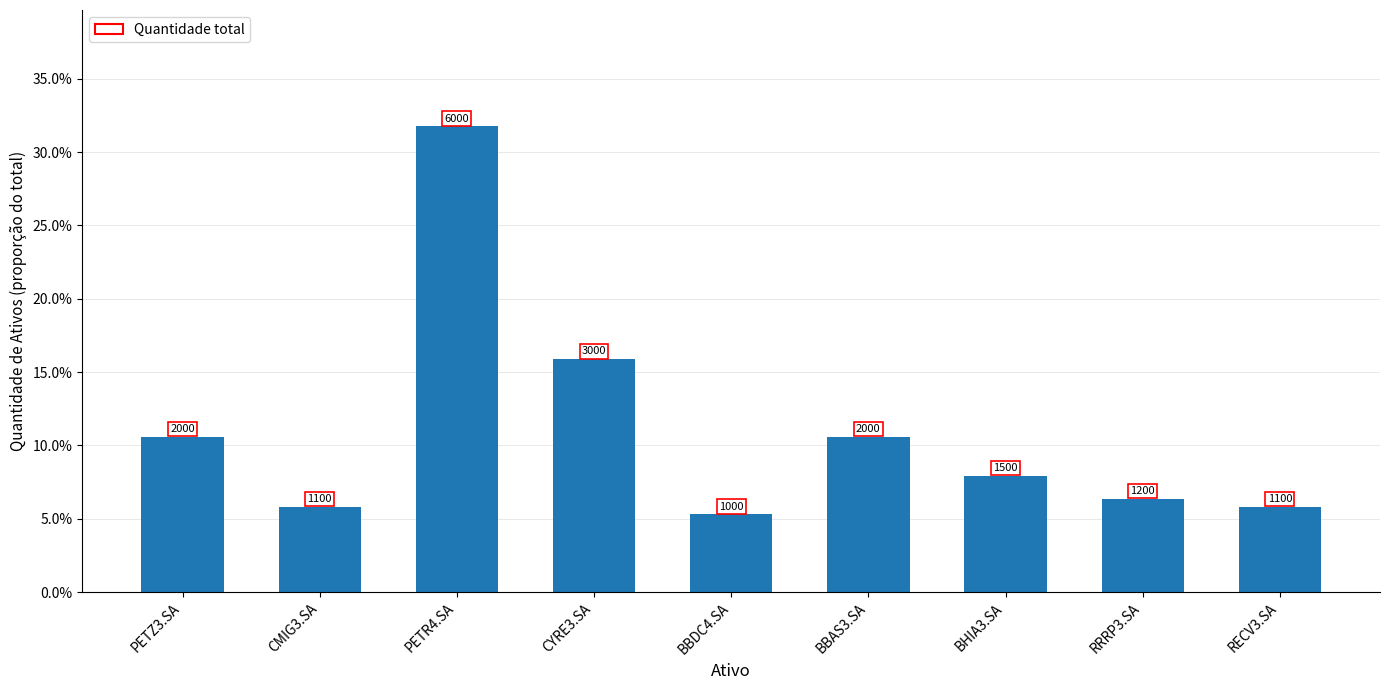

What is the value of the 8th bar from the left?

0.1